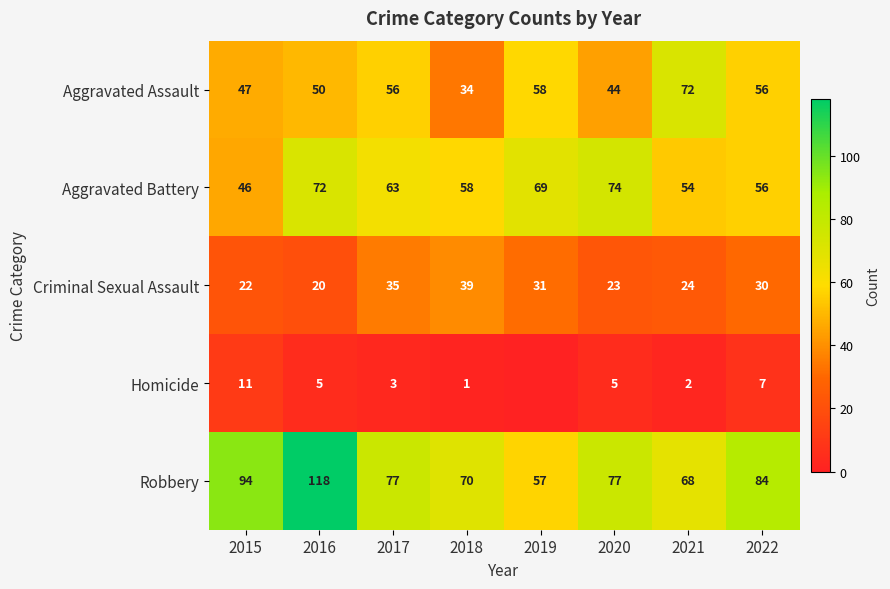

At 2016, list the series in order from smallest to largest.

Homicide, Criminal Sexual Assault, Aggravated Assault, Aggravated Battery, Robbery